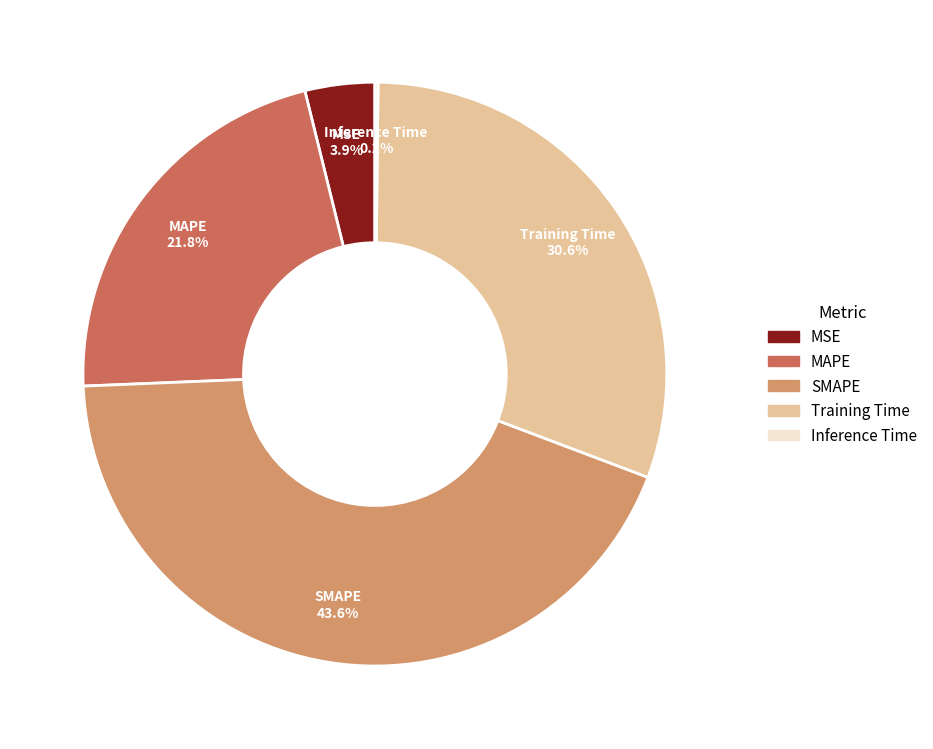

To the nearest percent, what is the average slice percentage?

20%